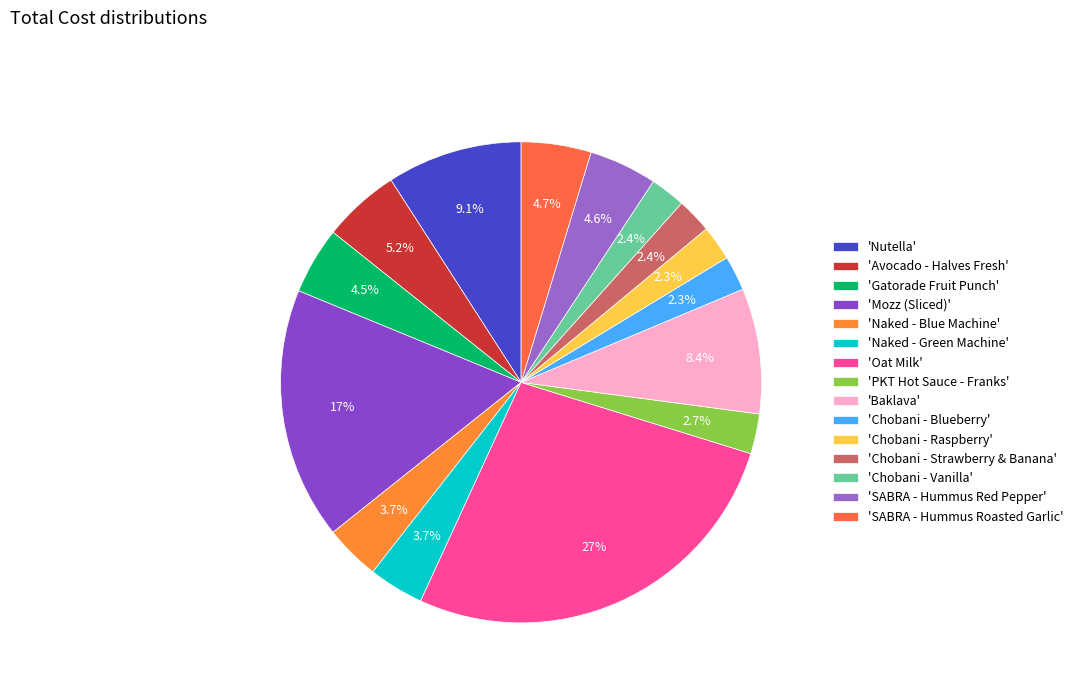

Which category has the smallest portion of the pie?

Chobani - Blueberry